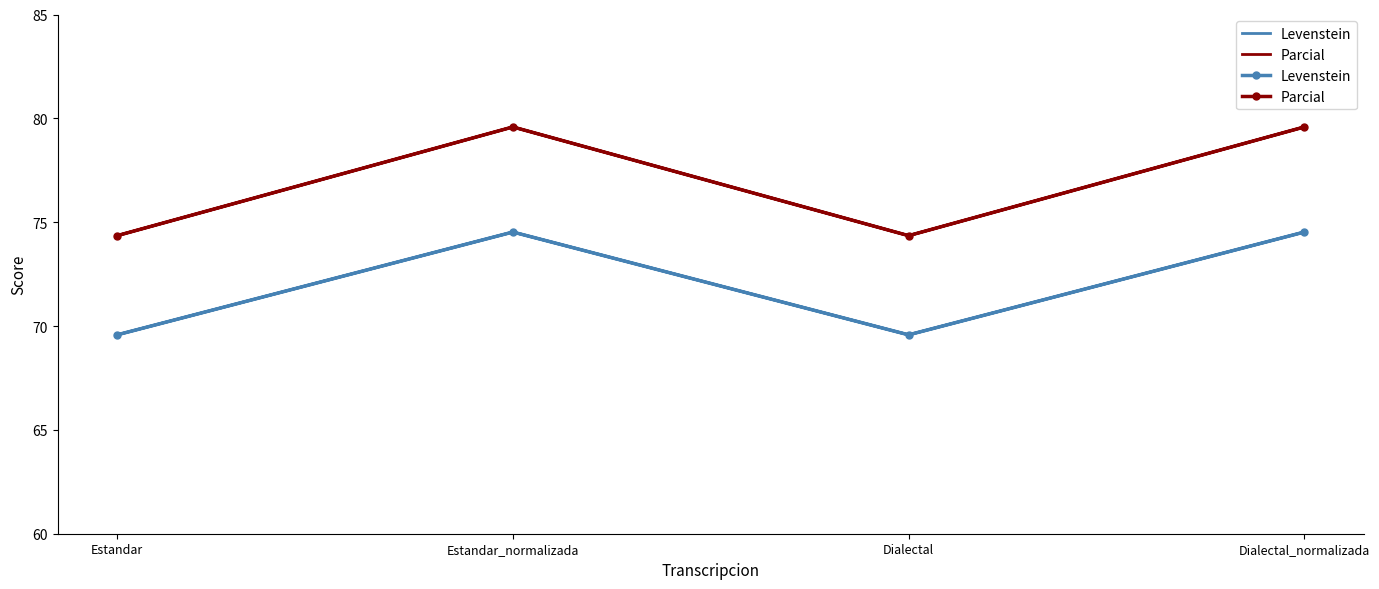

Rank the series at Dialectal from lowest to highest value.

Levenstein, Parcial